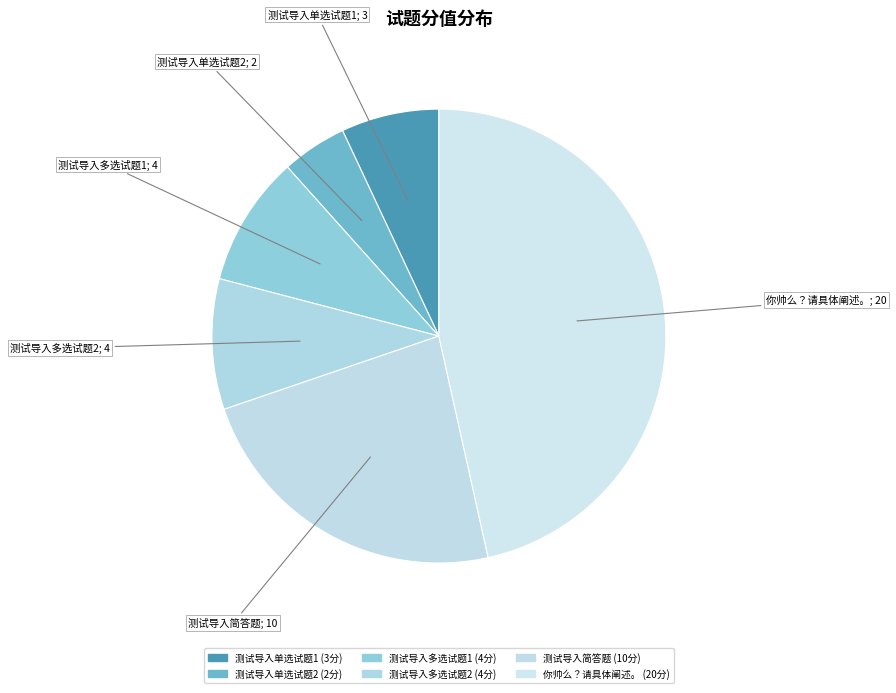

How many slices are in this pie chart?

6